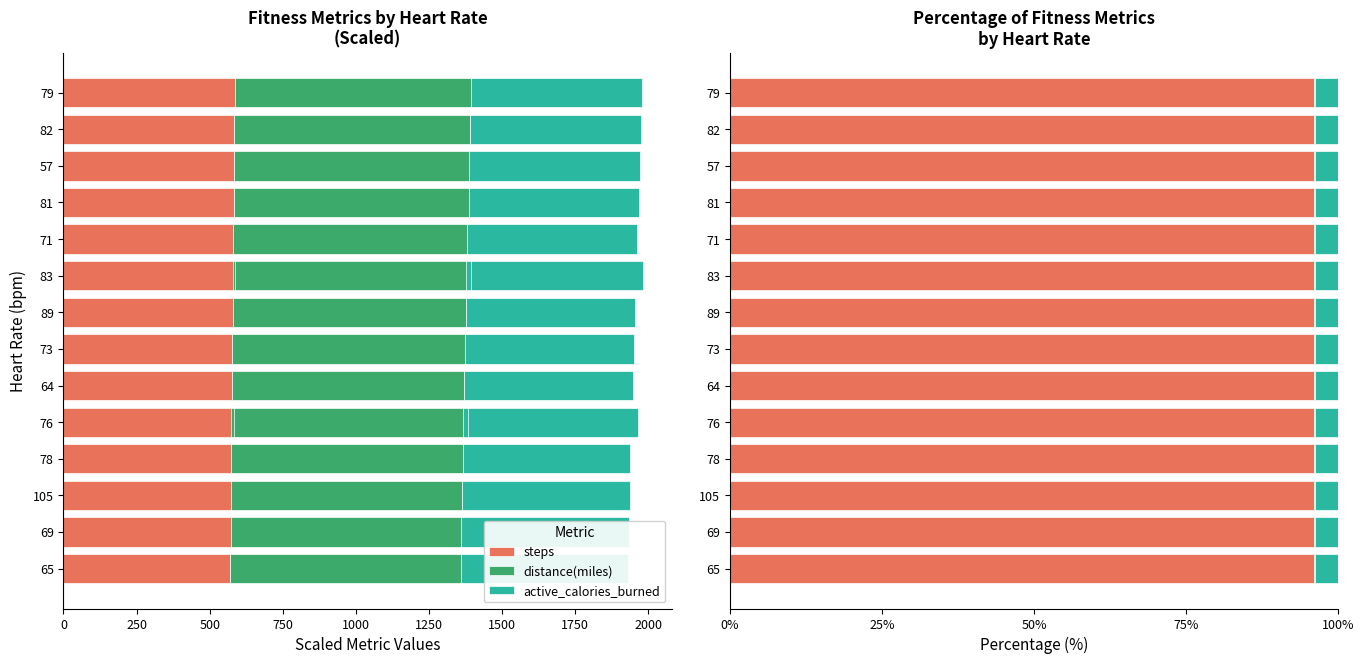

What is the value of the steps bar at the 8th from the left?

578.0